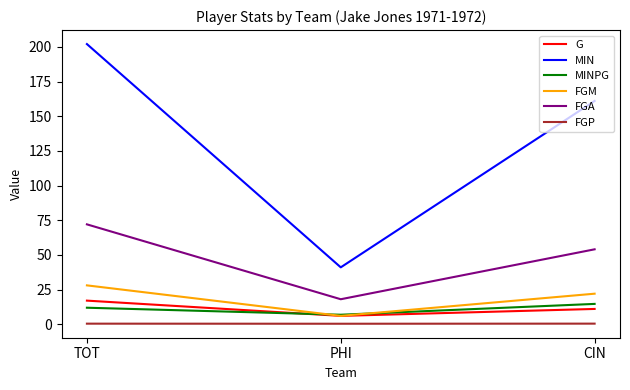

List the series in order of their peak value, highest first.

MIN, FGA, FGM, G, MINPG, FGP